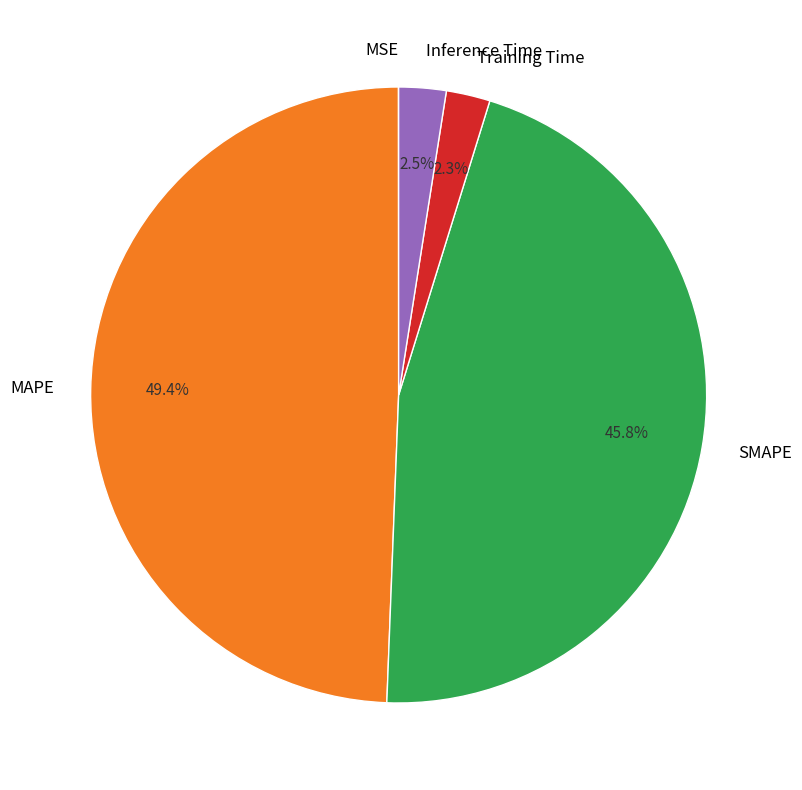

True or false: Training Time accounts for 12% of the total.

False